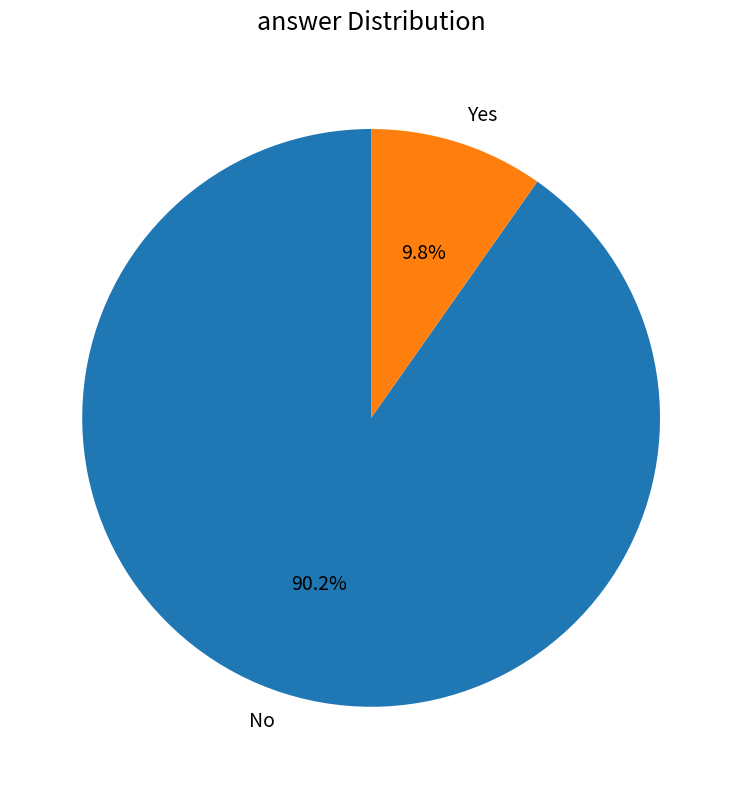

To the nearest percent, what portion does No represent?

90%